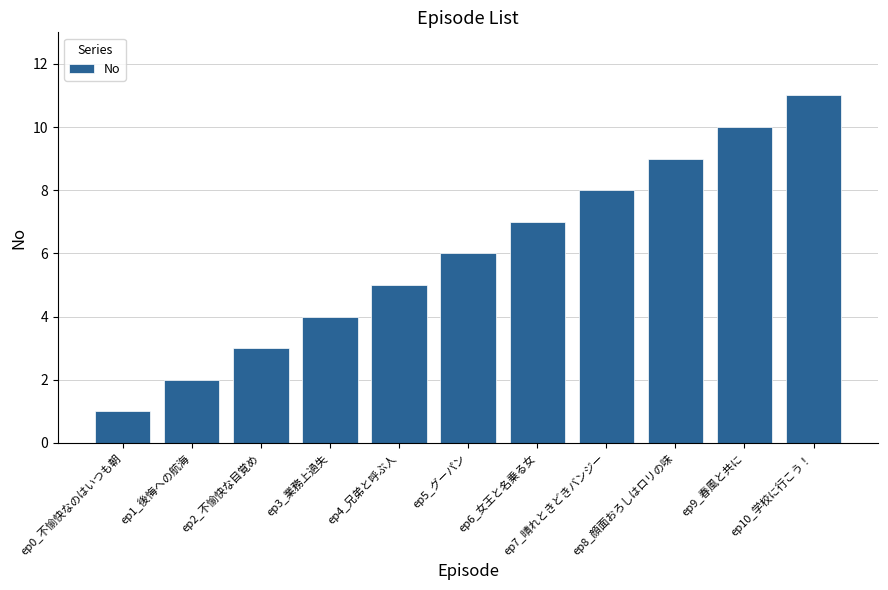

How many categories are shown in the chart?

11